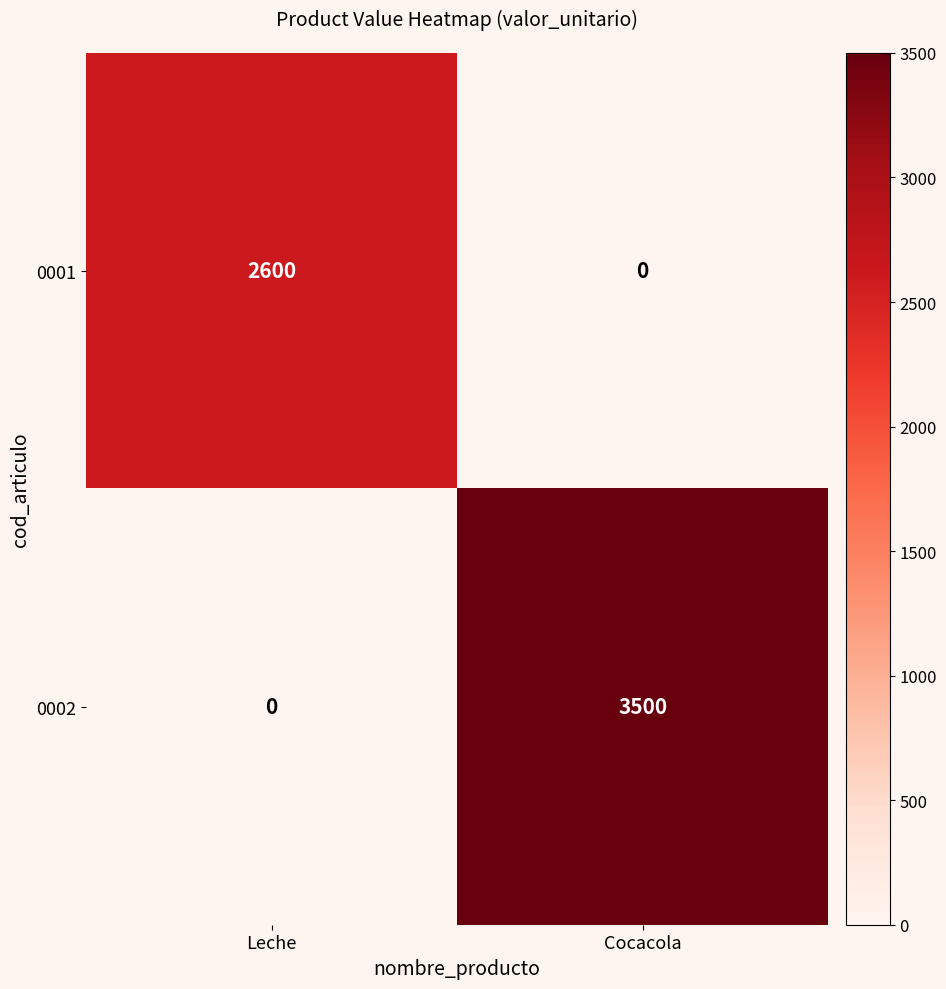

Reading left to right, extract all data points from this chart.

0001: Leche=2600	Cocacola=0
0002: Leche=0	Cocacola=3500